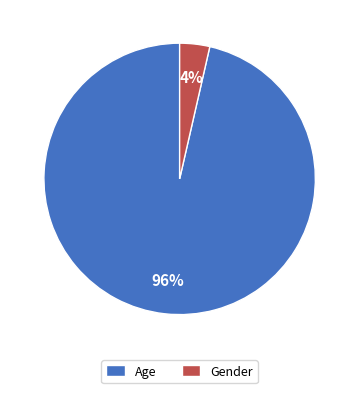

How many slices are in this pie chart?

2